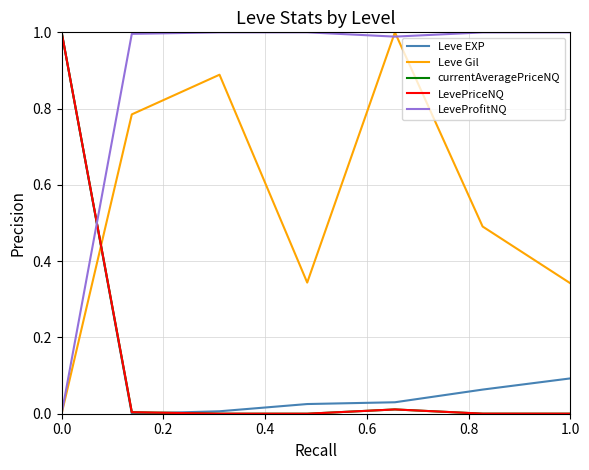

Which series ends up on top after the final intersection of LeveProfitNQ and LevePriceNQ?

LeveProfitNQ